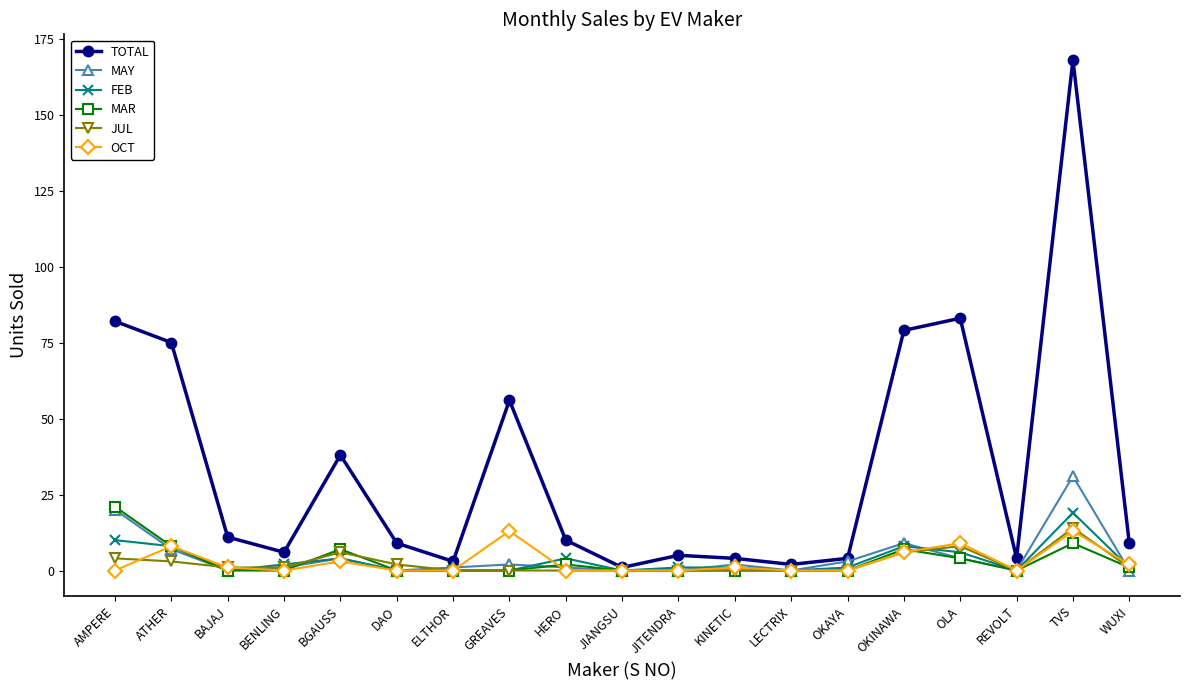

What is the total value across all series at HERO?

17